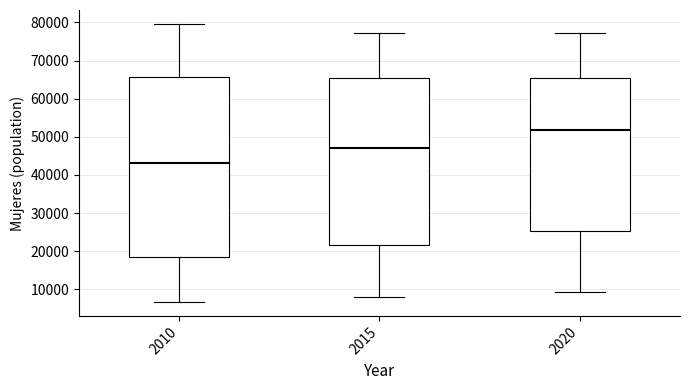

Where does the median line of the box at x = 2010 sit on the y-axis? The values are not printed on the chart, so give them approximately, as read against the axis.

43000